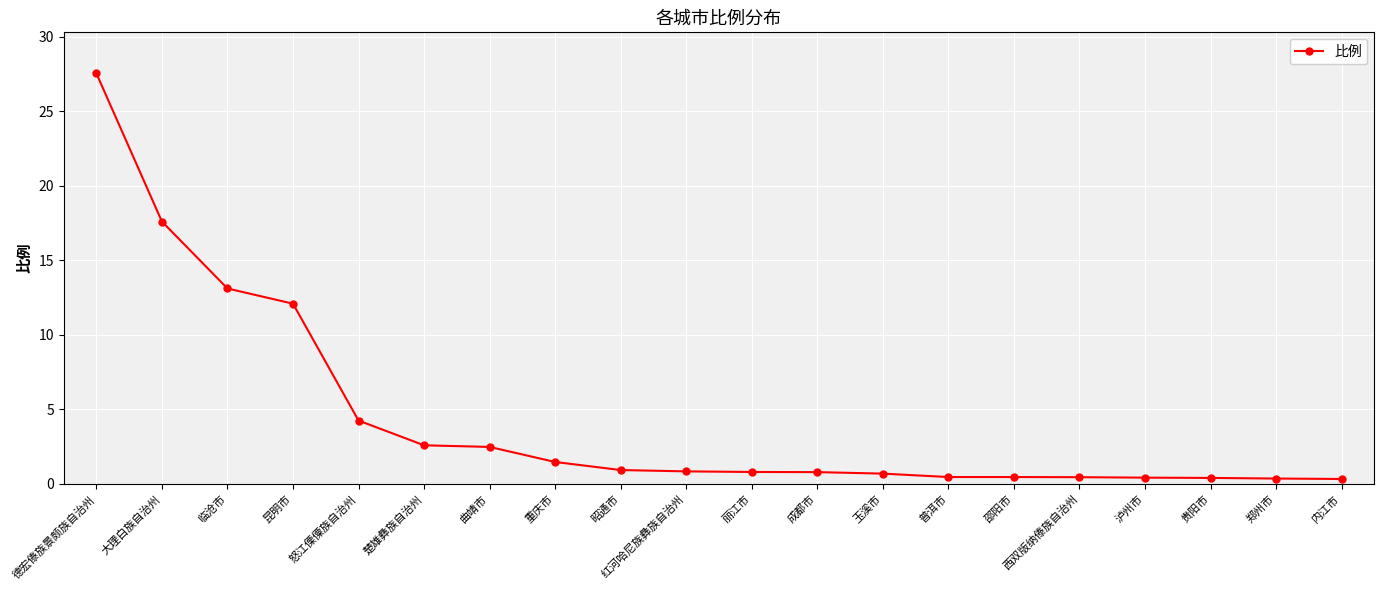

Which category has the highest value across all series?

德宏傣族景颇族自治州